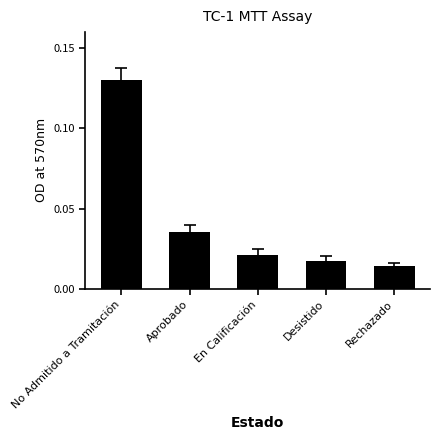

Are the bars grouped side by side (vs. stacked)?

No